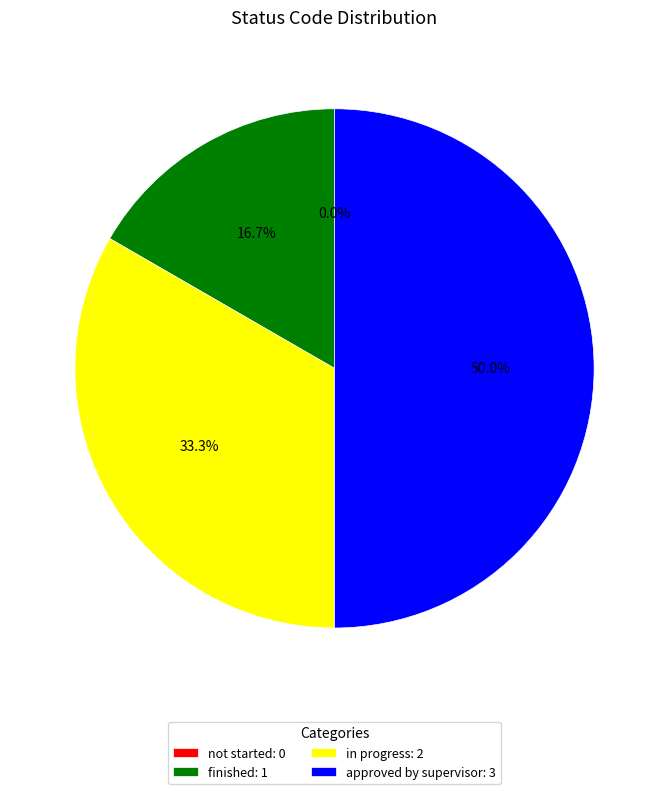

Which slice is the largest?

approved by supervisor